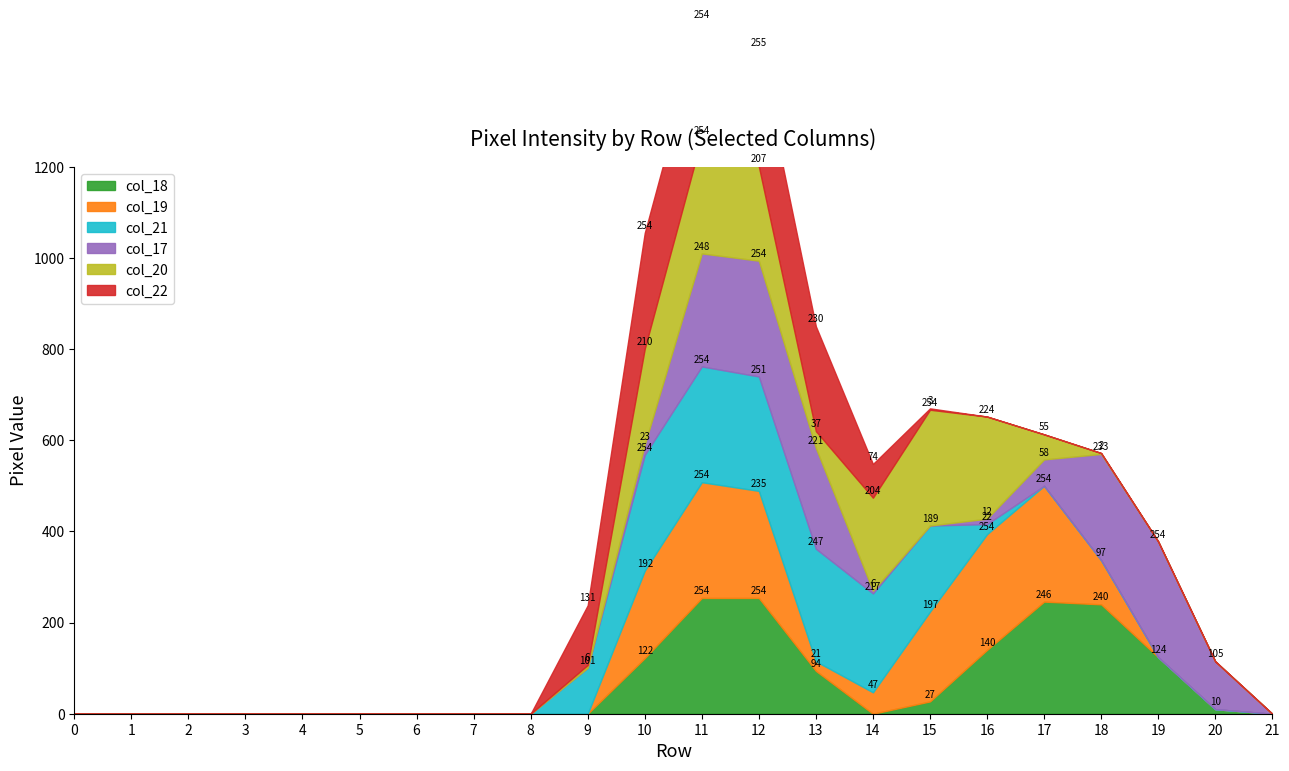

How many distinct data groups are displayed?

6